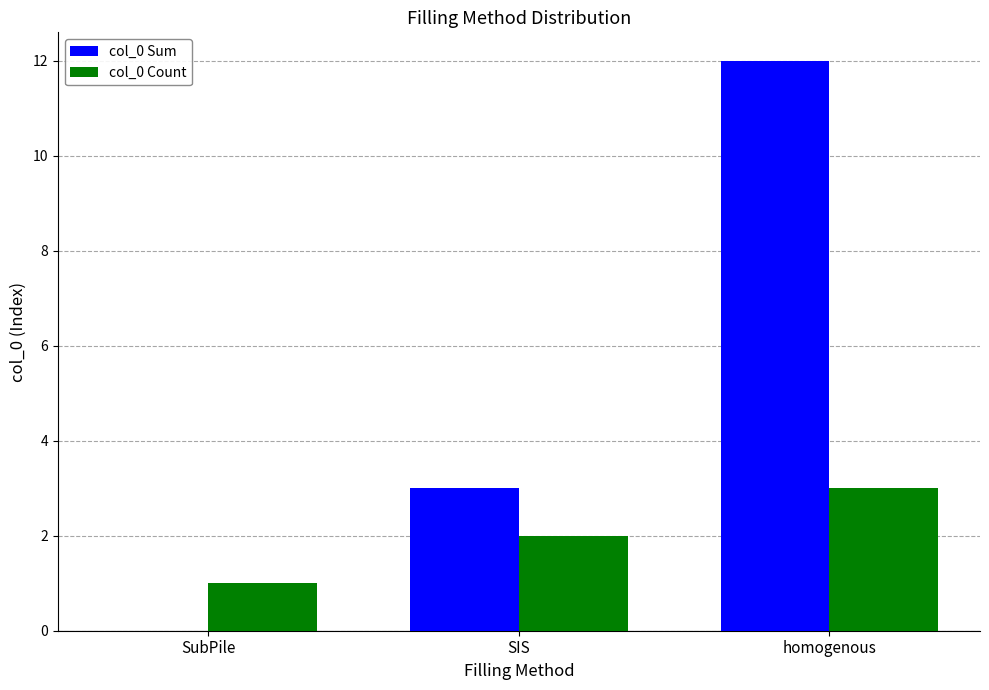

What is the sum of the col_0 Count values at SIS and SubPile?

3